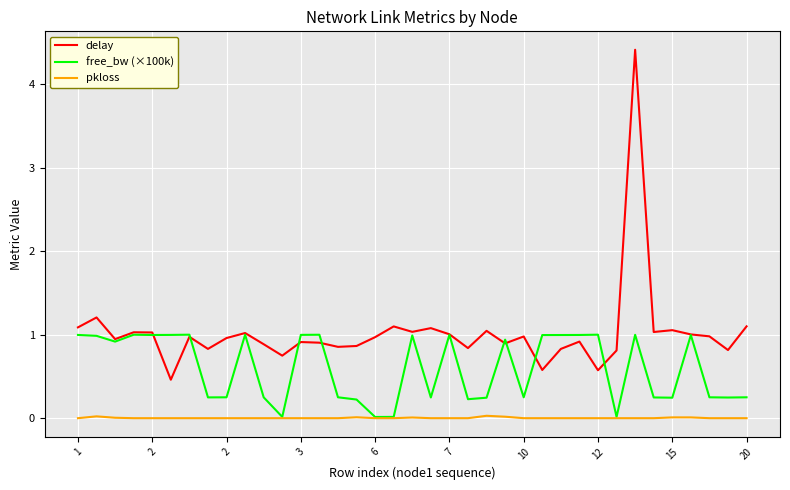

What is the average value of the free_bw (×100k) series?

0.6